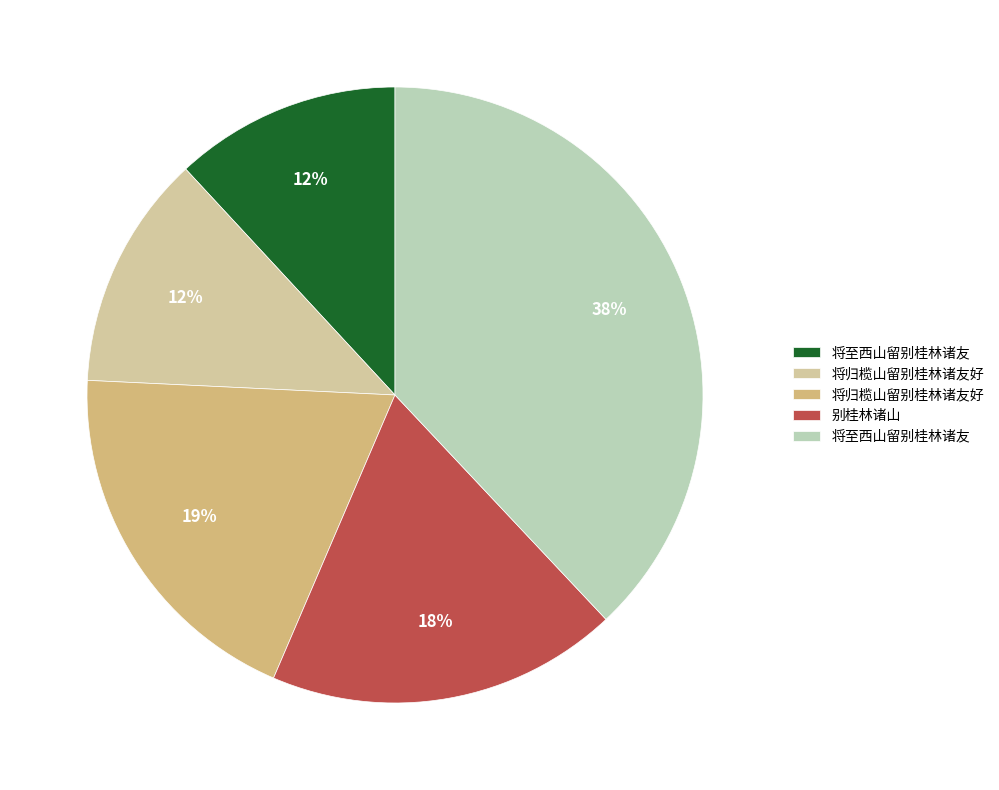

Is there any slice that represents more than half of the pie?

No